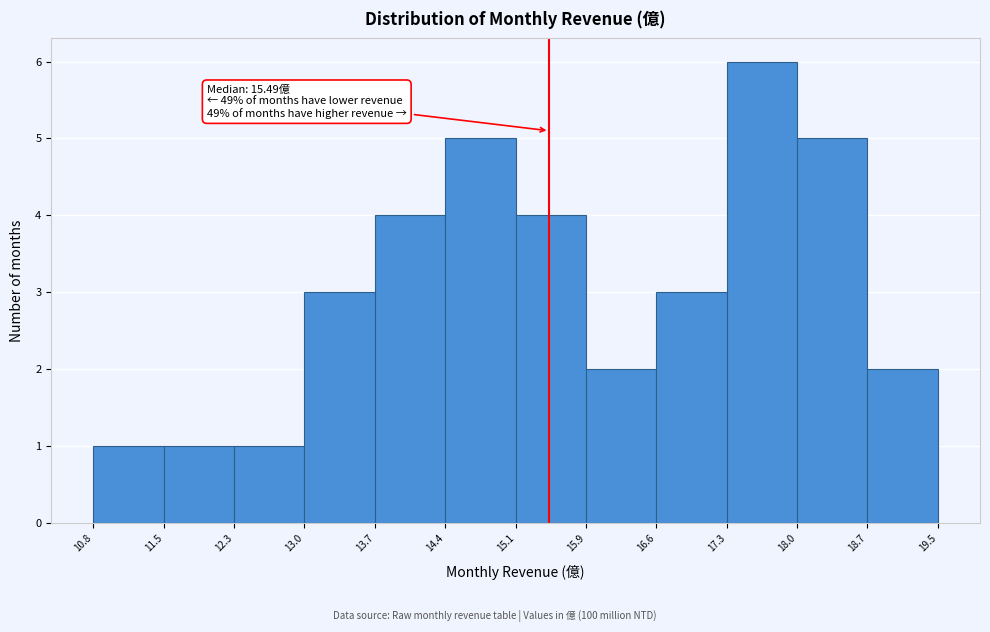

Over which range of the x-axis is the bar tallest?

17.3 to 18.0